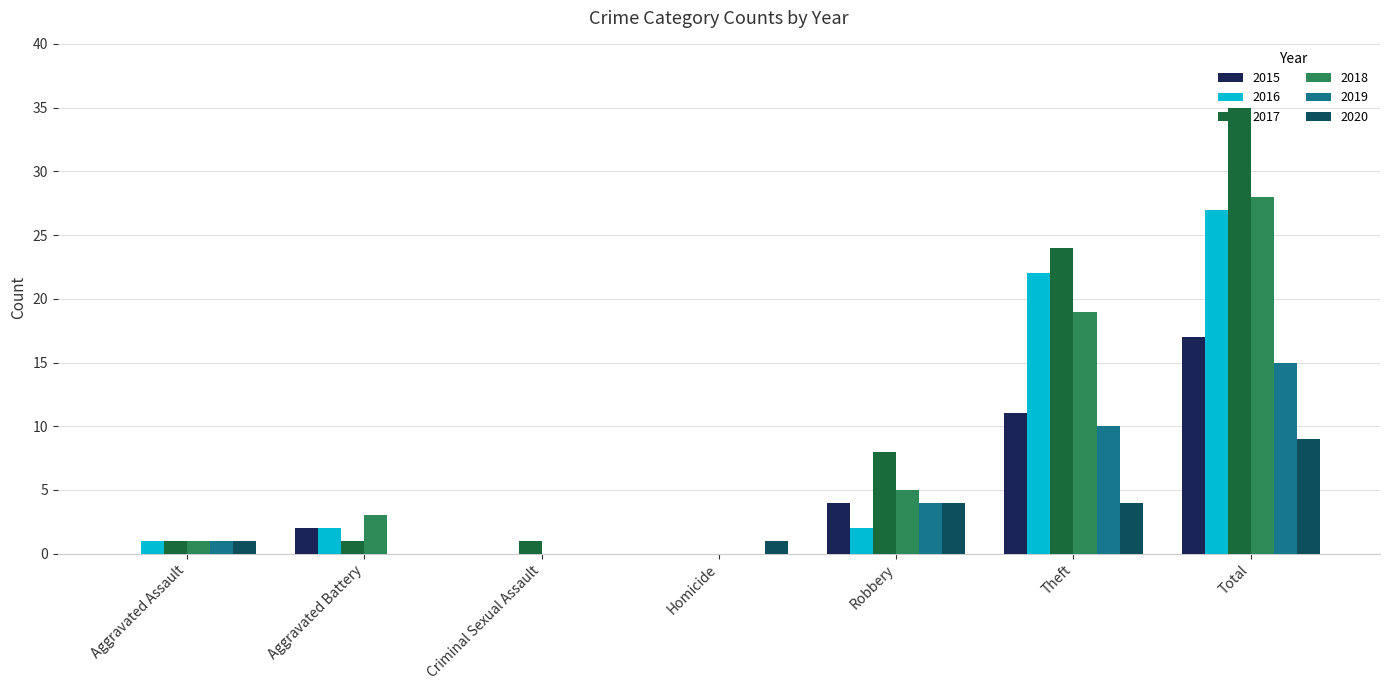

What are all the series names shown in the legend?

2015, 2016, 2017, 2018, 2019, 2020